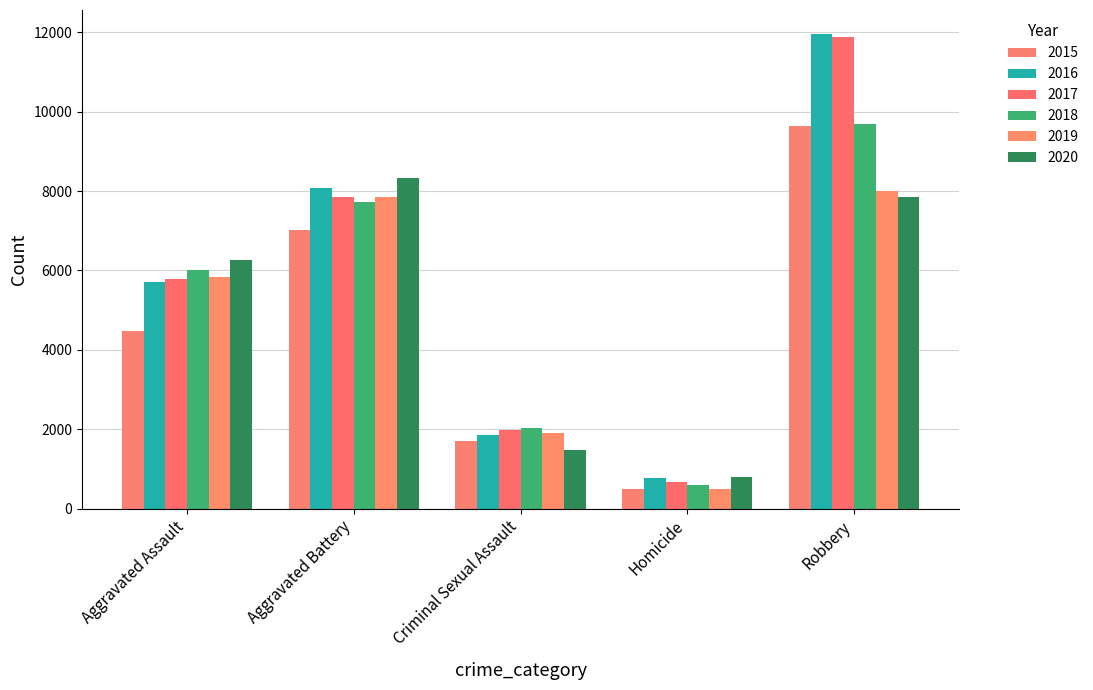

The value of 2015 at Criminal Sexual Assault is 1703. True or false?

True